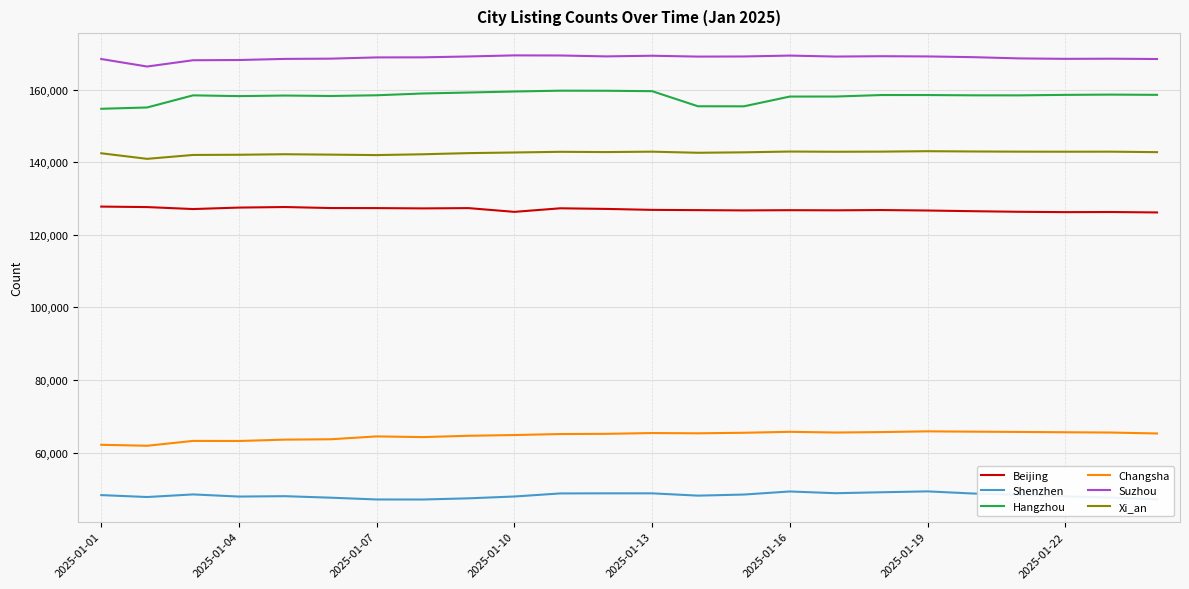

True or false: Xi_an has more than 2 points higher than both neighbors.

True